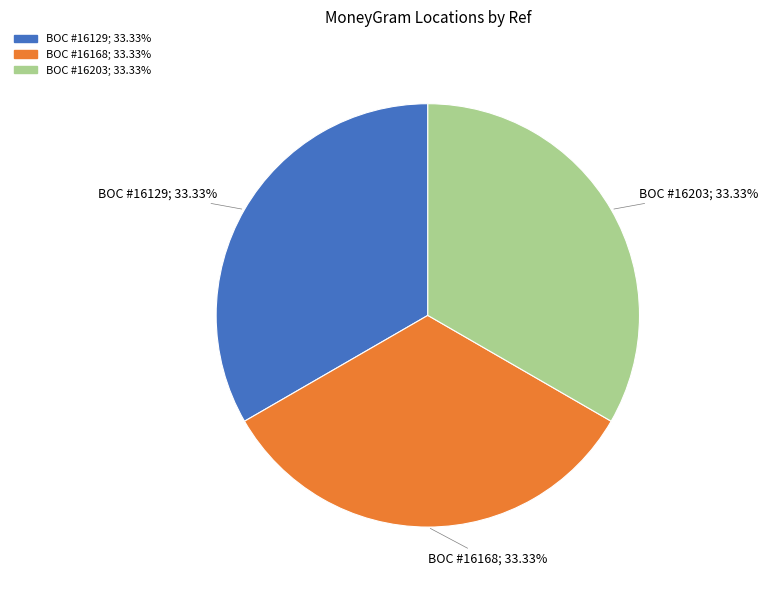

Count the number of slices in the pie.

3